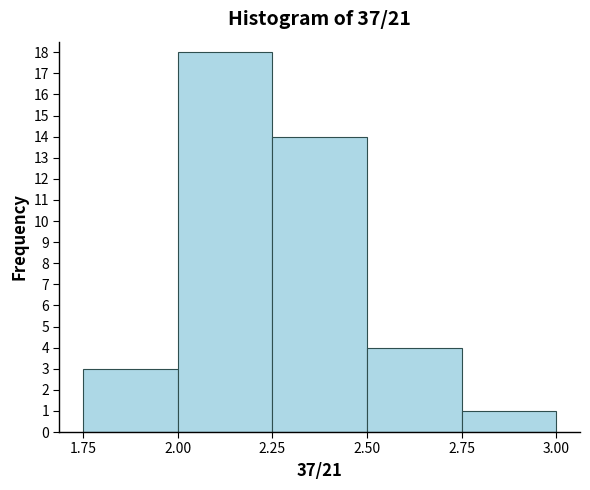

Reading left to right, list every bar in this chart as the range it spans on the x-axis followed by its height. The values are not printed on the chart, so give them approximately, as read against the axis.

1.75 to 2.00: 3
2.00 to 2.25: 18
2.25 to 2.50: 14
2.50 to 2.75: 4
2.75 to 3.00: 1